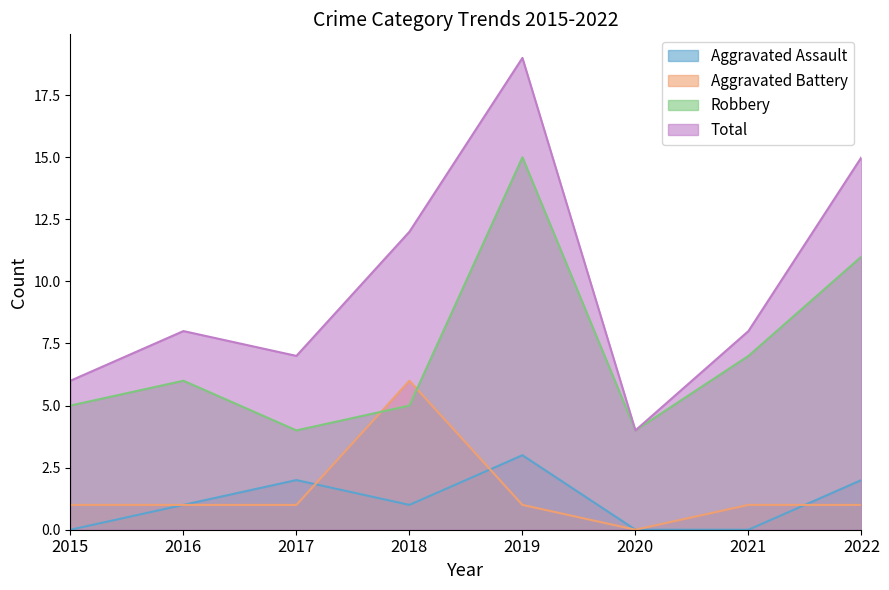

Rank the series by their maximum value, from lowest to highest.

Aggravated Assault, Aggravated Battery, Robbery, Total